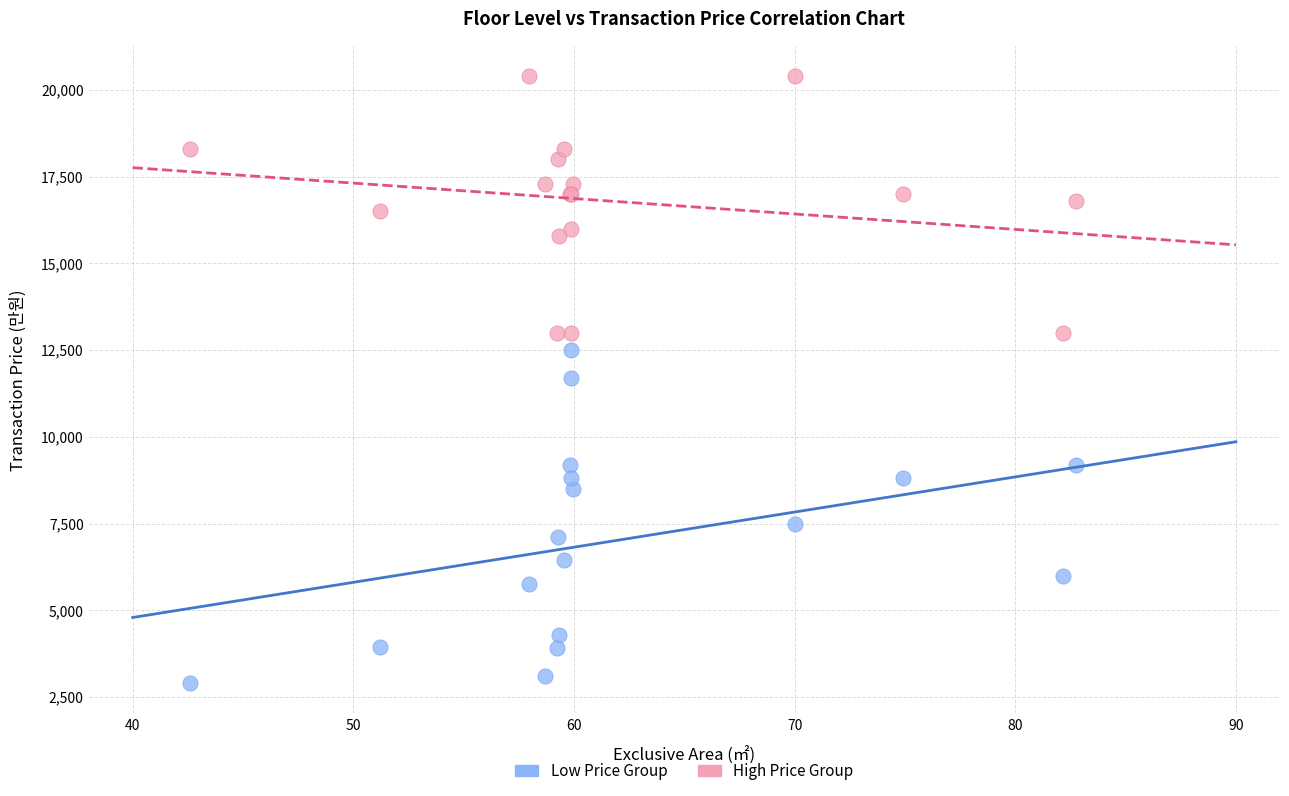

Which series contains the lowest Y value?

Low Price Group